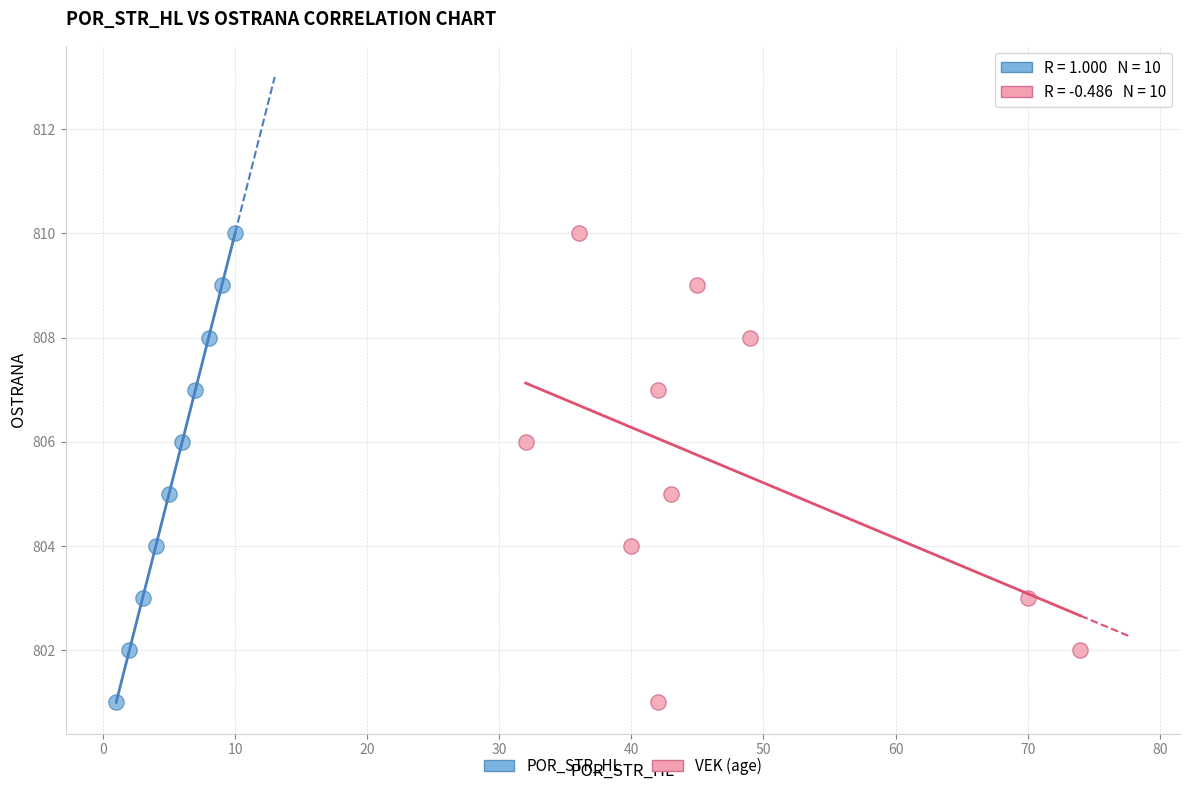

What are all the series names shown in the legend?

POR_STR_HL, VEK (age)